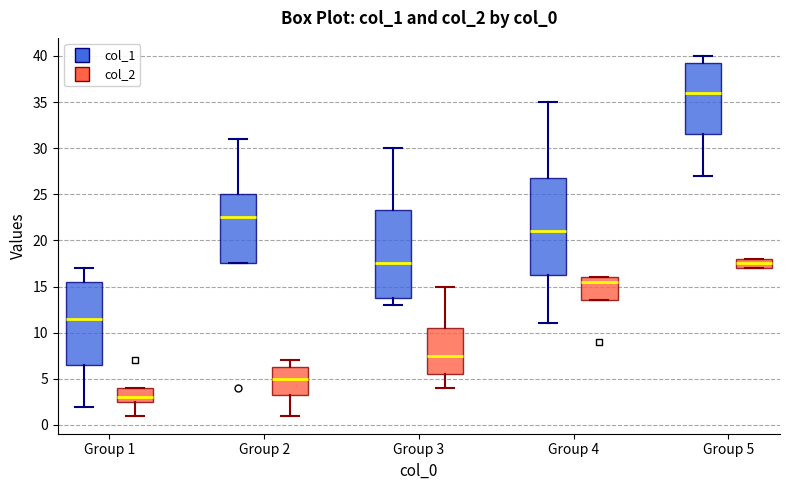

Which box is the tallest, from its lower edge to its upper edge?

Group 4 (col_1)